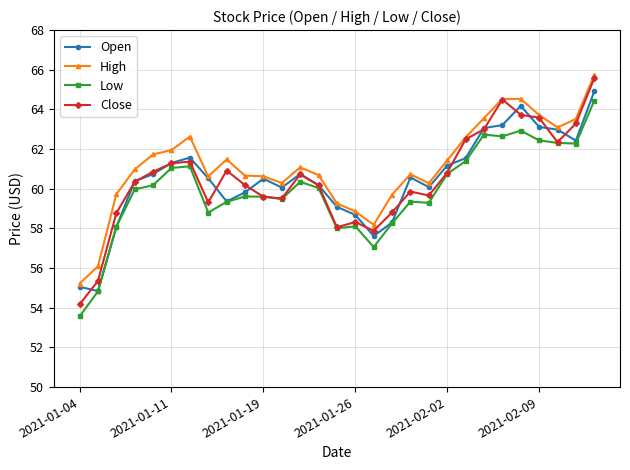

What is the average value of the Close series?

60.5